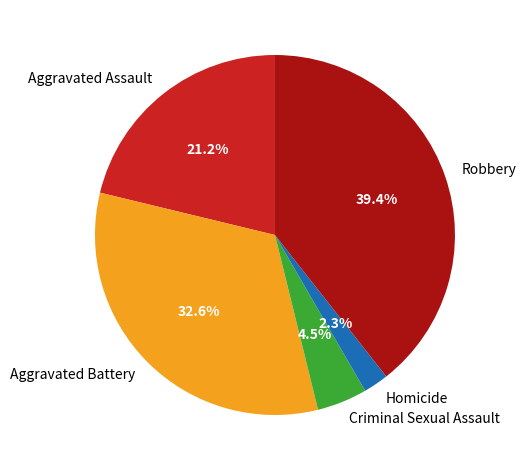

Between Criminal Sexual Assault and Aggravated Battery, which is larger?

Aggravated Battery